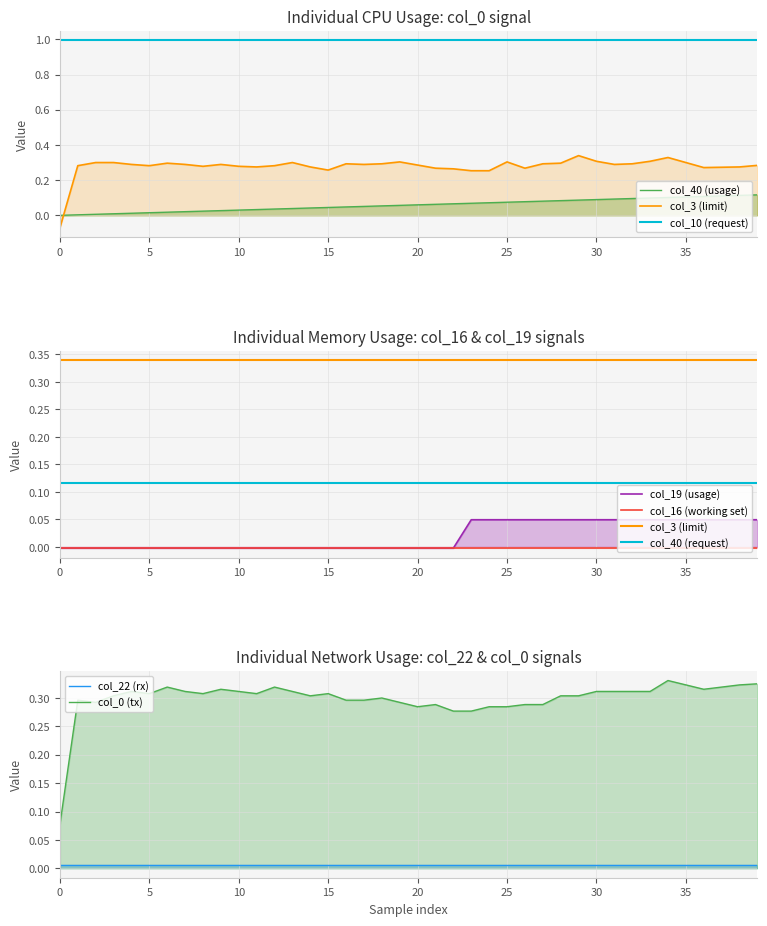

Rank the series at 11 from highest to lowest value.

col_3, col_40, col_19